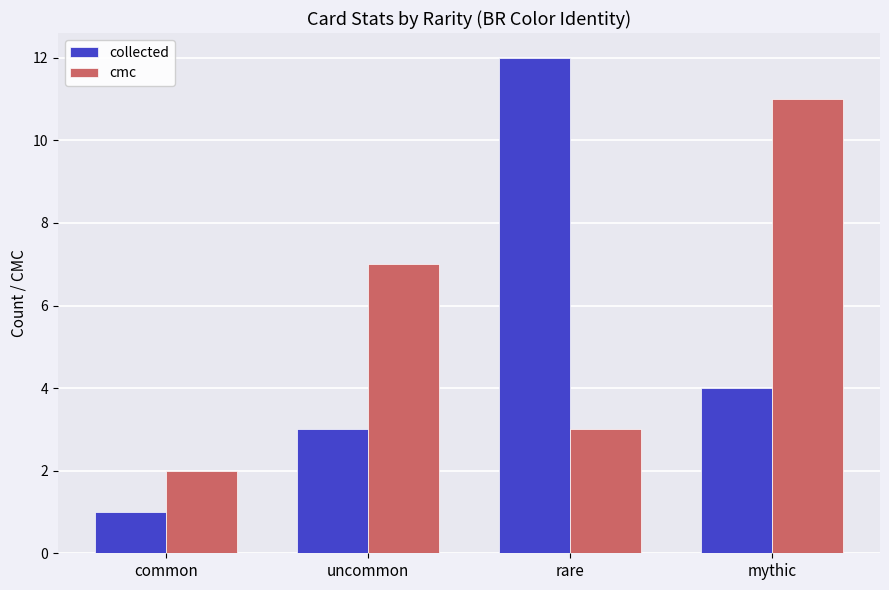

Is the value of collected at mythic greater than the value of cmc at mythic?

No